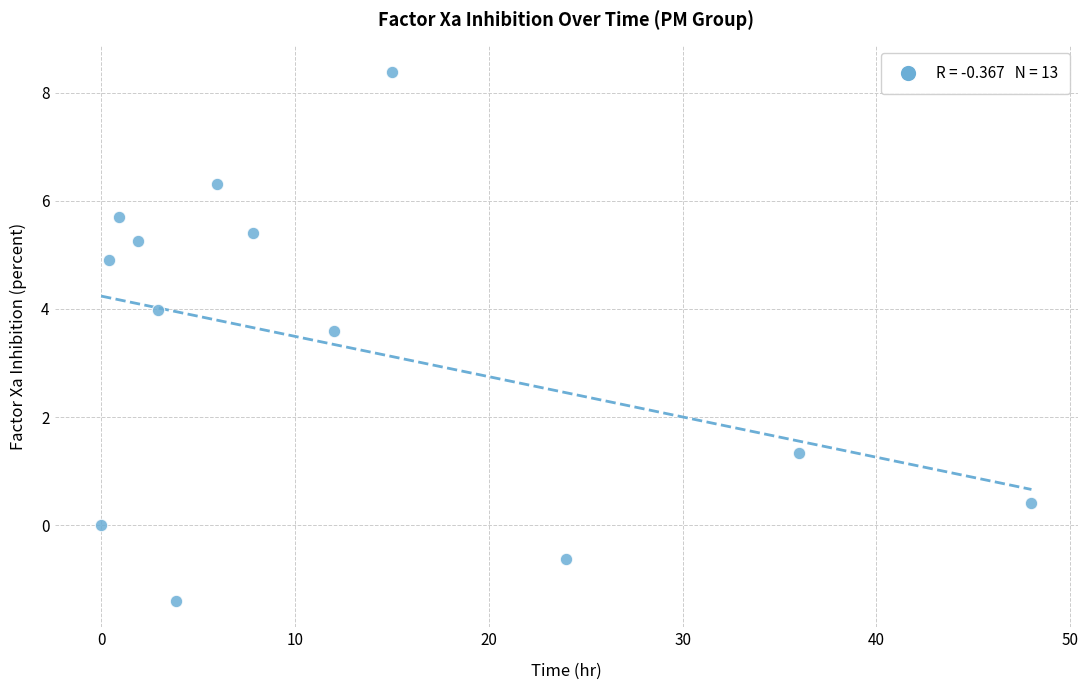

What Y value in the scatter plot is closest to 3?

3.6